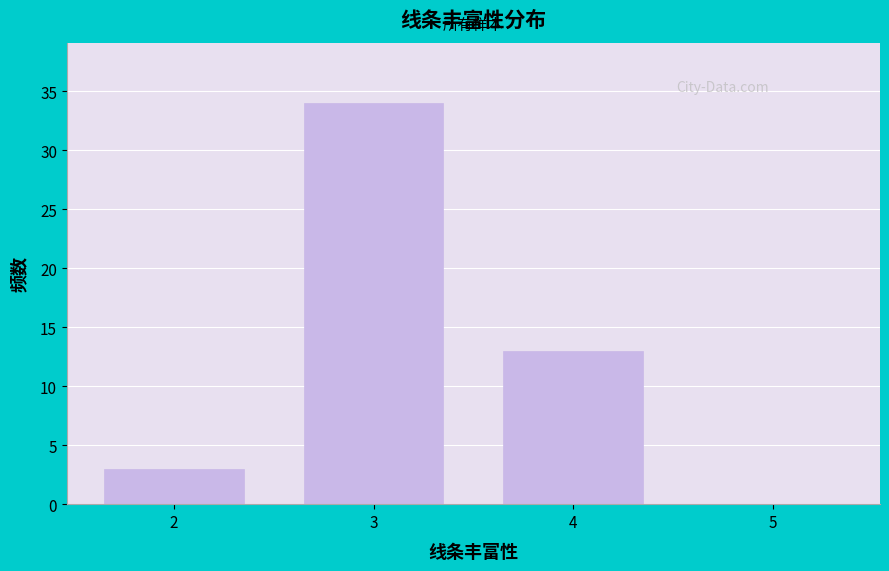

Reading right to left, list all the values displayed in this chart.

5=0	4=13	3=34	2=3